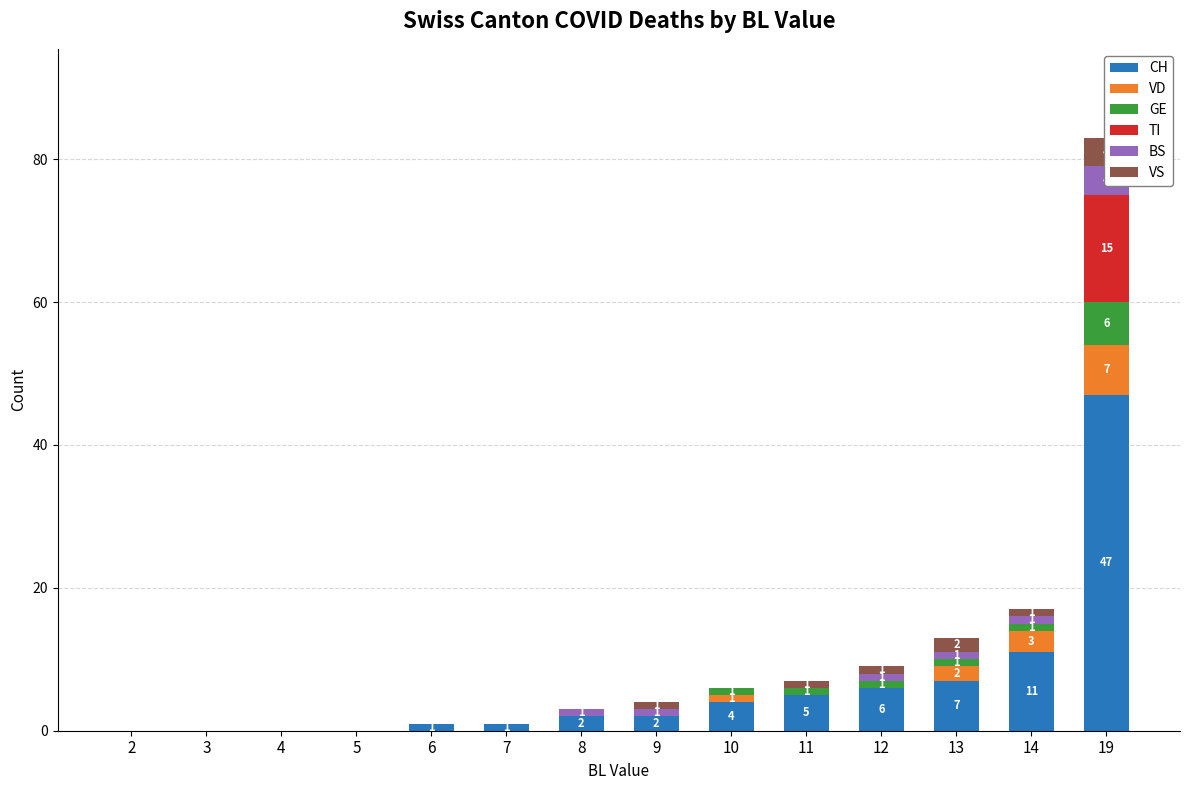

How many values in the VD series exceed 0?

4